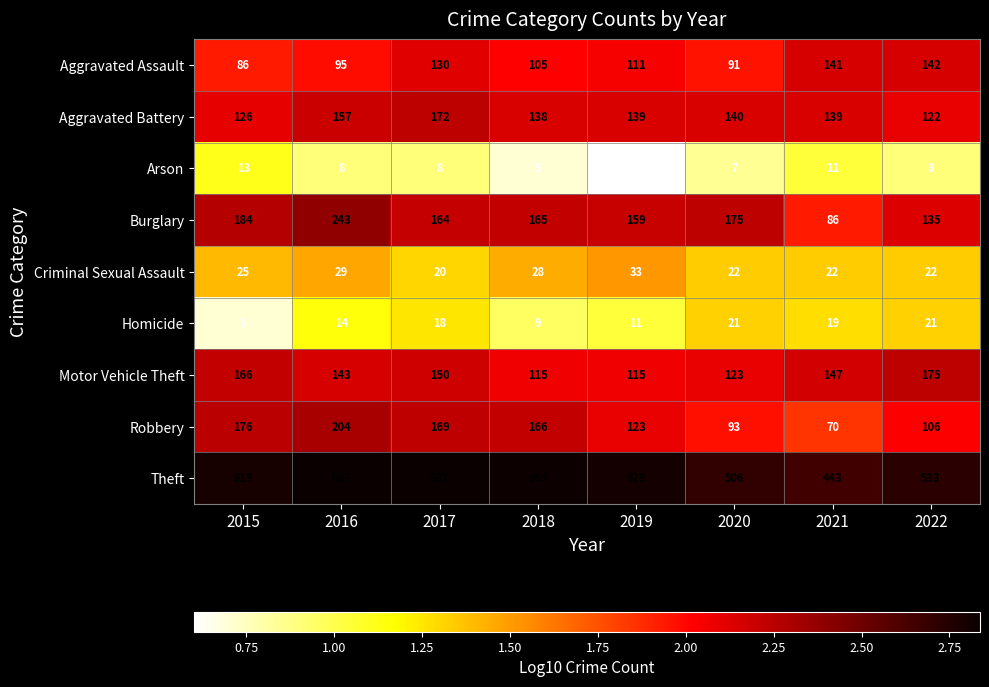

Rank the series at 2015 from lowest to highest value.

Homicide, Arson, Criminal Sexual Assault, Aggravated Assault, Aggravated Battery, Motor Vehicle Theft, Robbery, Burglary, Theft